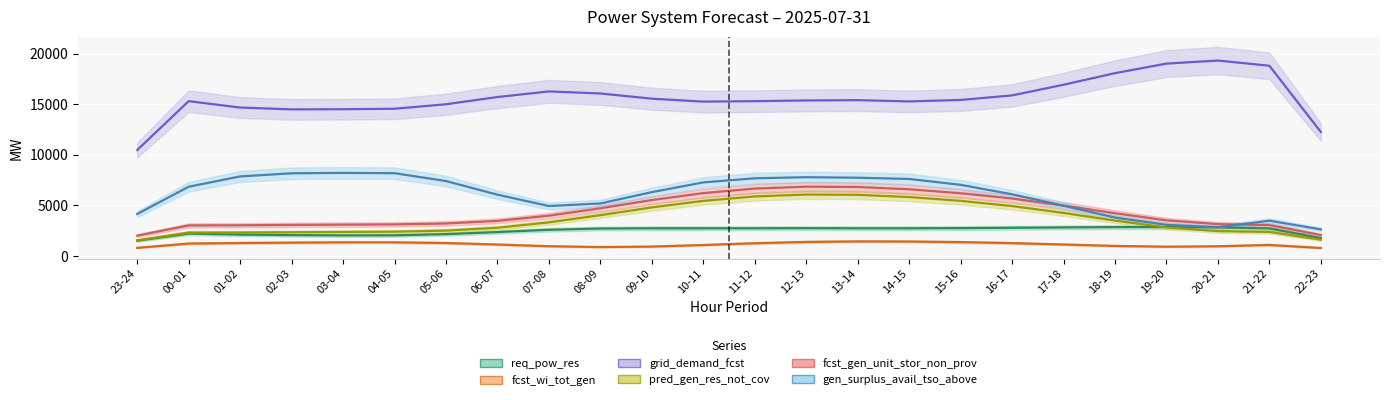

Which series changed the most between 15-16 and 18-19?

gen_surplus_avail_tso_above